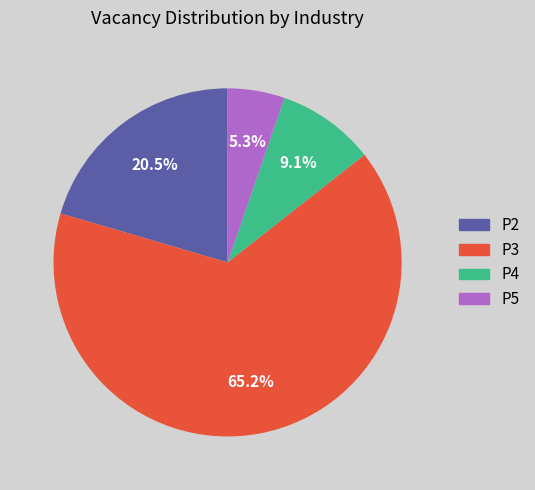

What percentage is the P5 slice, to the nearest percent?

5%